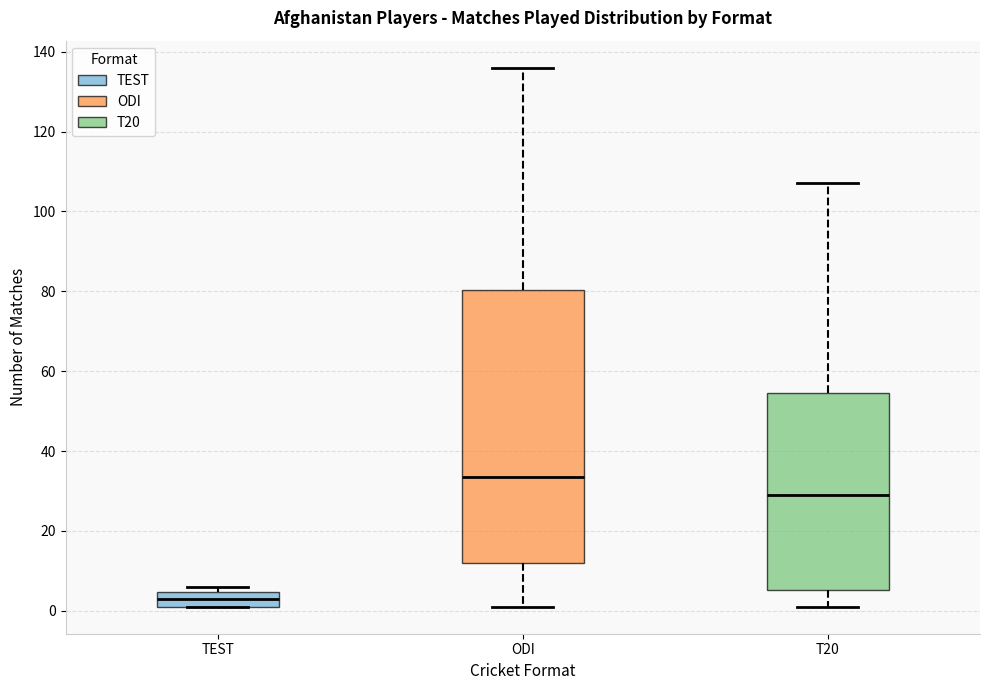

Where does the median line of the box for T20 sit on the y-axis? The values are not printed on the chart, so give them approximately, as read against the axis.

30